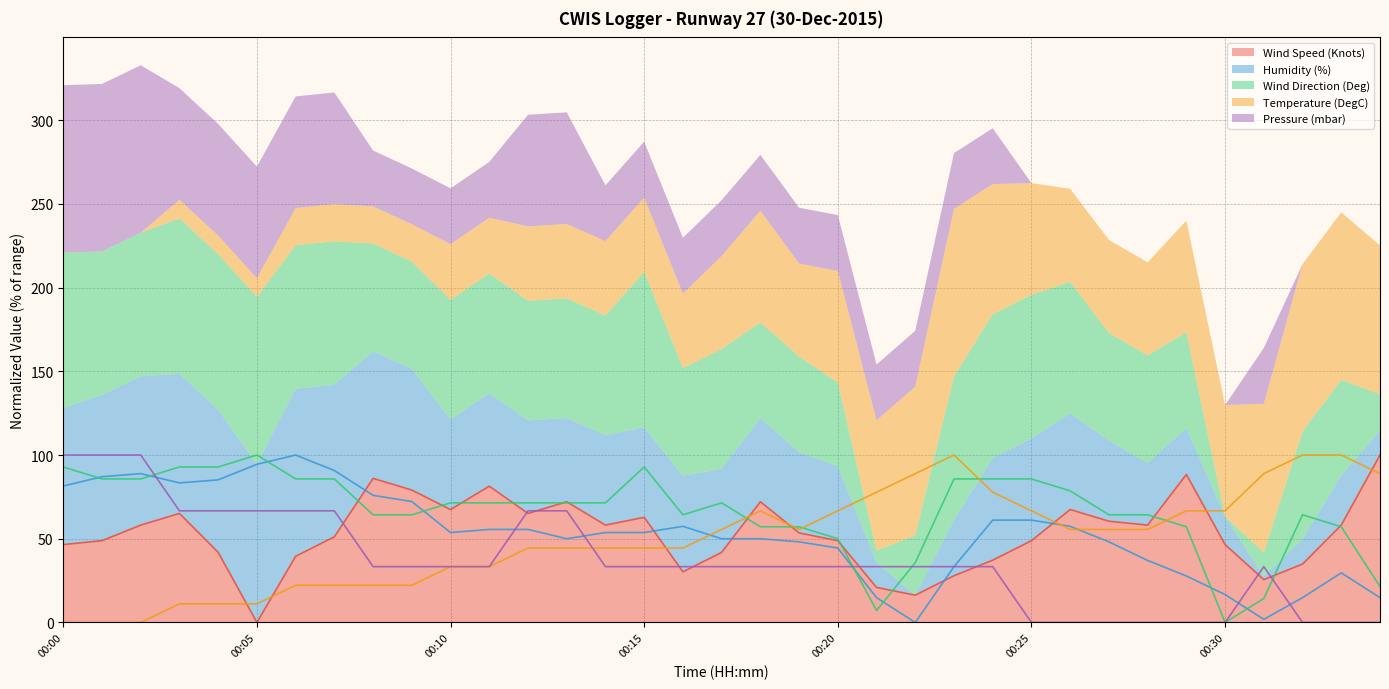

Is the value of Pressure (mbar) at 00:04 greater than the value of Wind Speed (Knots) at 00:02?

Yes